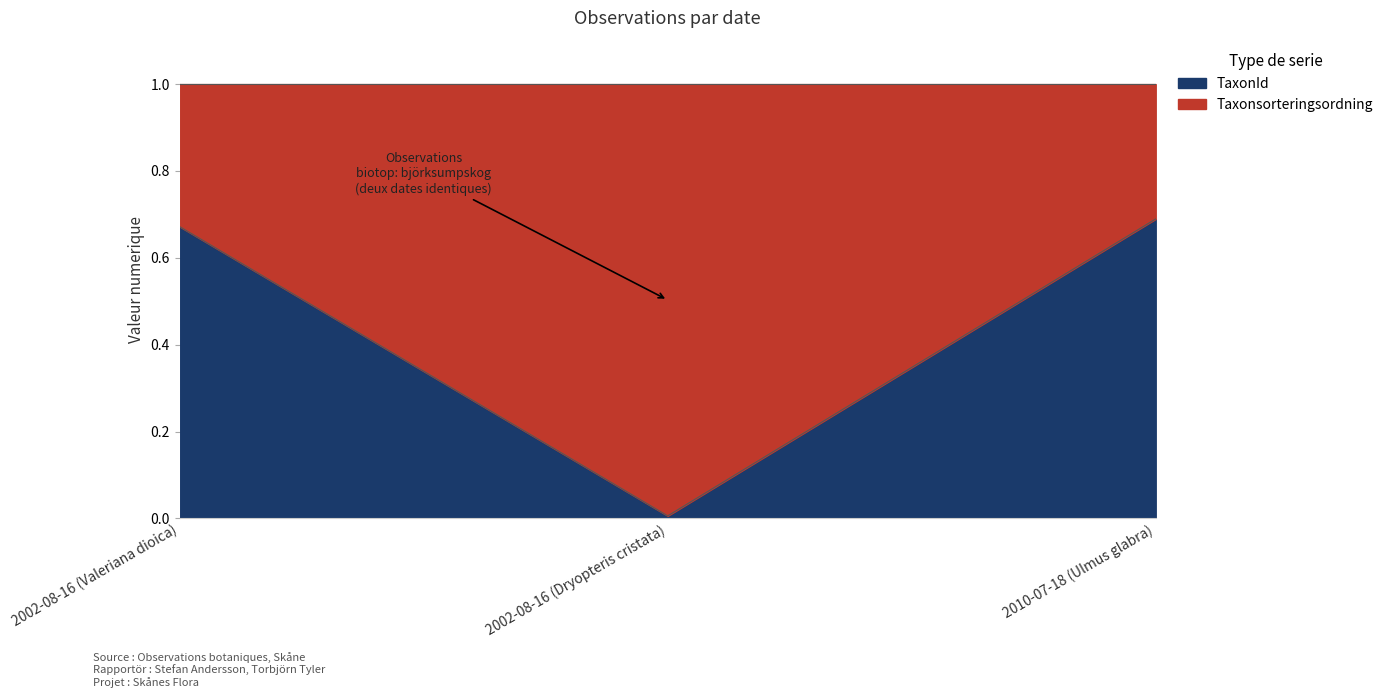

True or false: TaxonId has a value of 0.0 at 2002-08-16 (Dryopteris cristata).

True